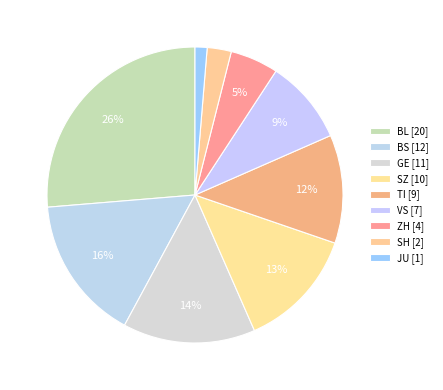

How many segments does this pie chart have?

9